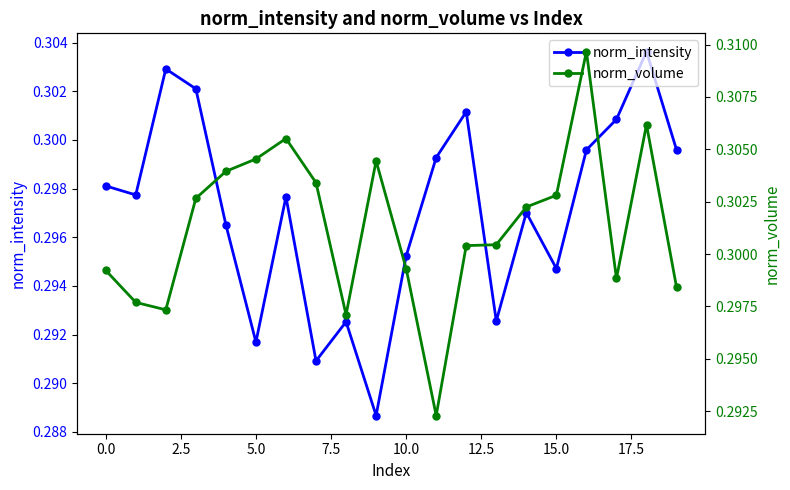

Reading left to right, transcribe all the data shown in this chart.

norm_intensity: 0.3	0.3	0.3	0.3	0.3	0.3	0.3	0.3	0.3	0.3	0.3	0.3	0.3	0.3	0.3	0.3	0.3	0.3	0.3	0.3
norm_volume: 0.3	0.3	0.3	0.3	0.3	0.3	0.3	0.3	0.3	0.3	0.3	0.3	0.3	0.3	0.3	0.3	0.3	0.3	0.3	0.3